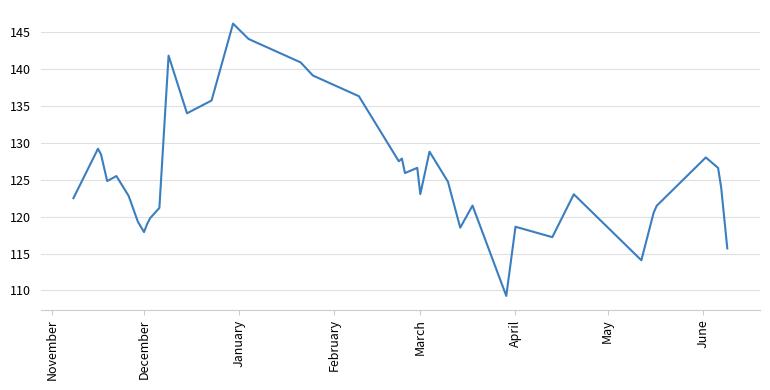

What is the greatest value displayed?

146.2